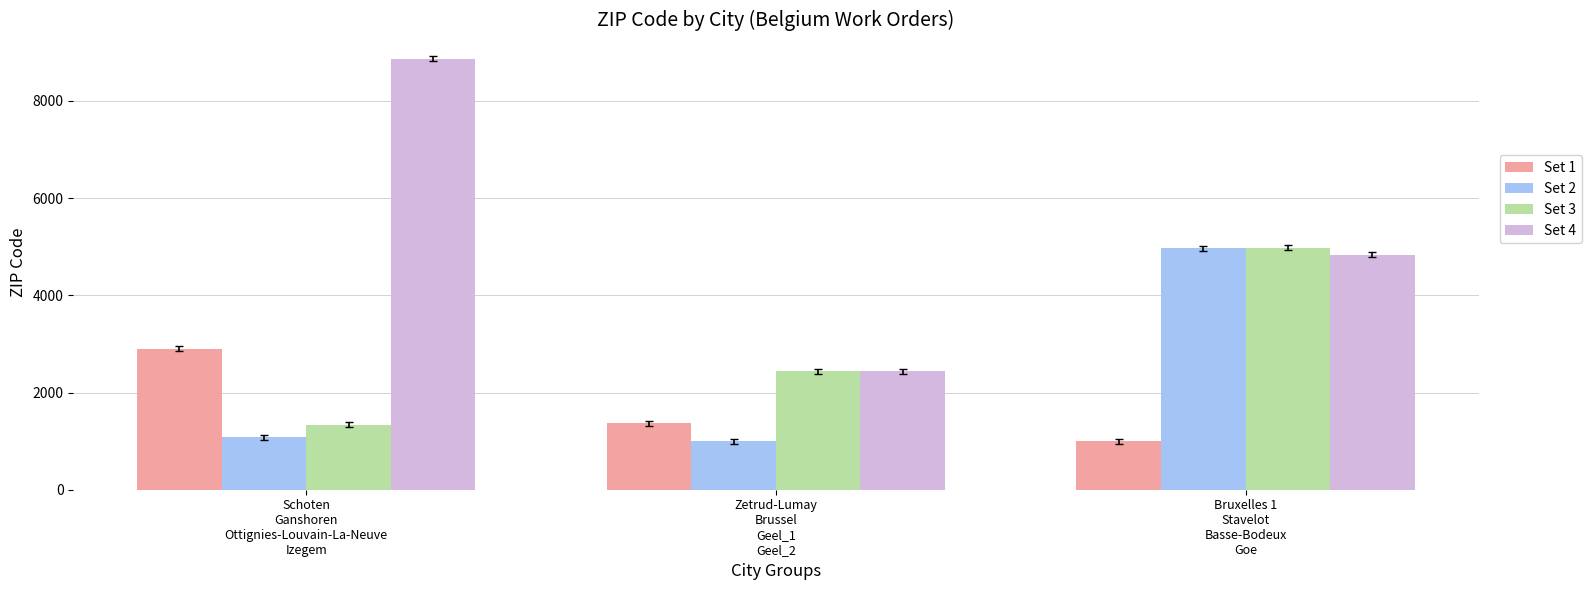

Is the value of Set 1 at Bruxelles 1
Stavelot
Basse-Bodeux
Goe greater than the value of Set 3 at Schoten
Ganshoren
Ottignies-Louvain-La-Neuve
Izegem?

No